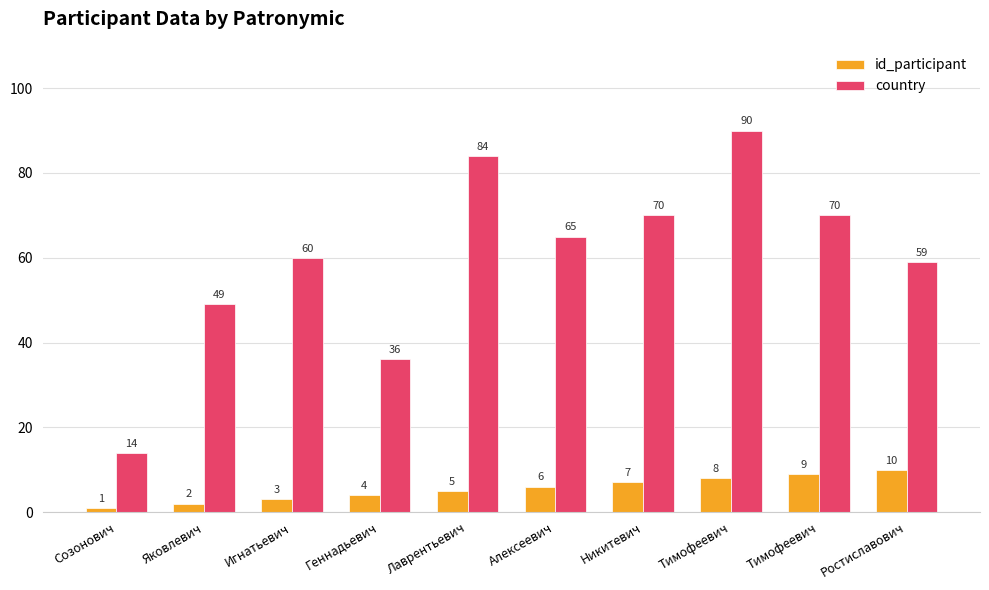

Does the chart contain stacked bars?

No